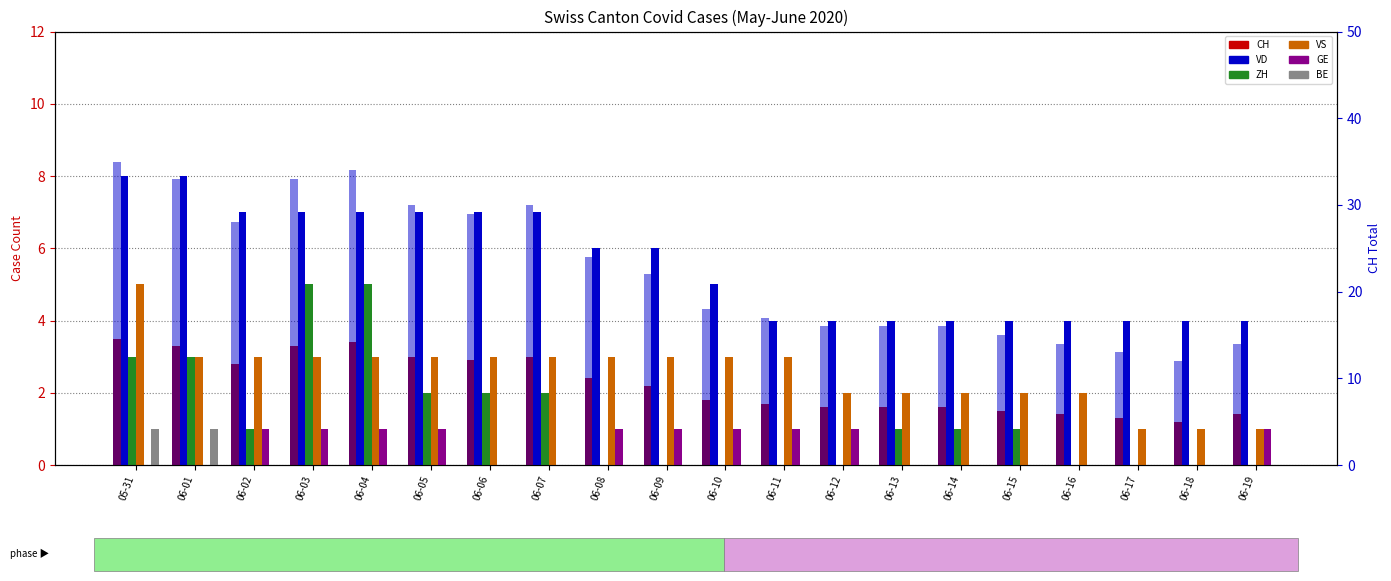

How many bars are there in total?

120